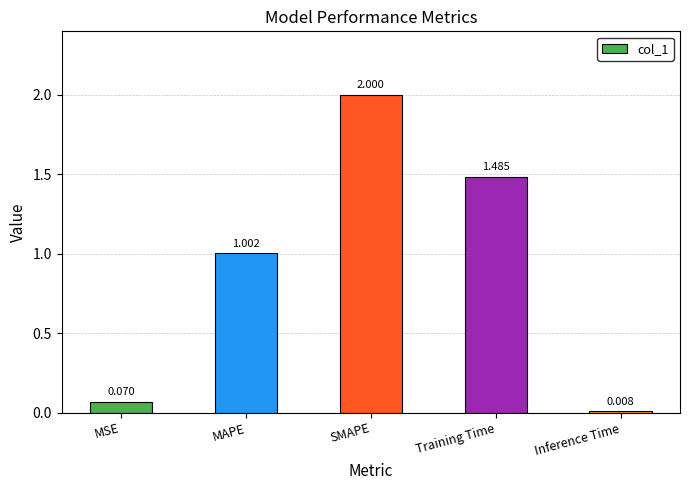

What is the label of the 3rd bar from the left?

SMAPE